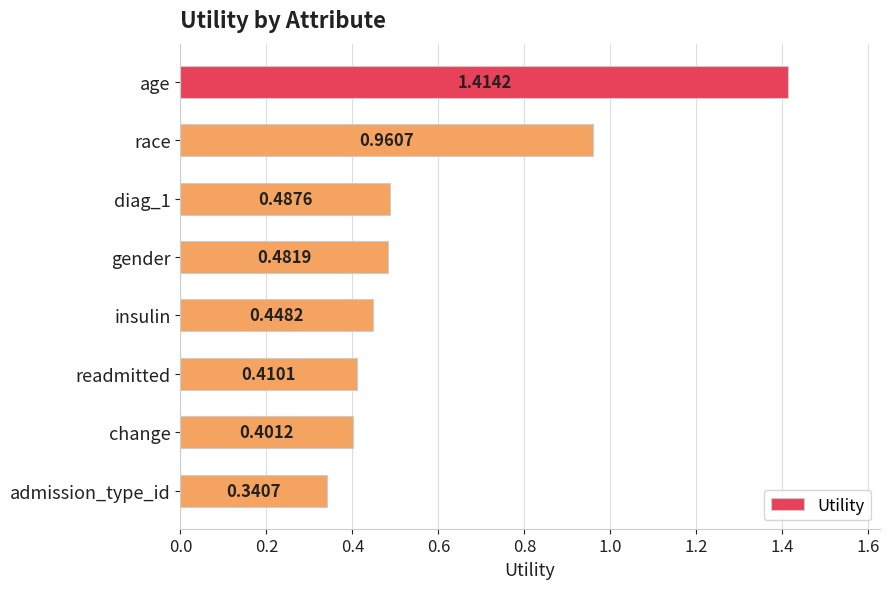

List the labels in order of value, largest first.

age, race, diag_1, gender, insulin, readmitted, change, admission_type_id